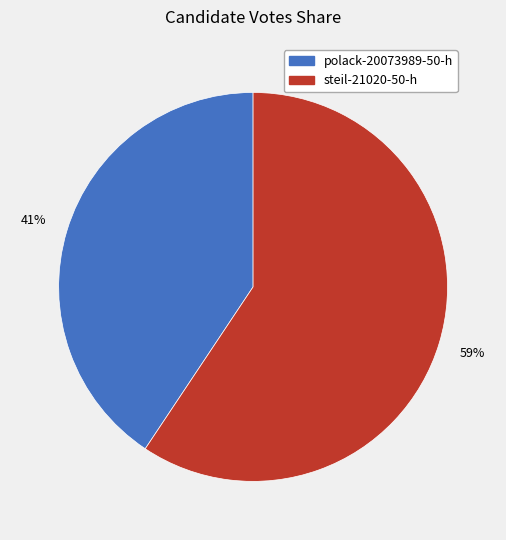

What percentage is the steil-21020-50-h slice, to the nearest percent?

59%